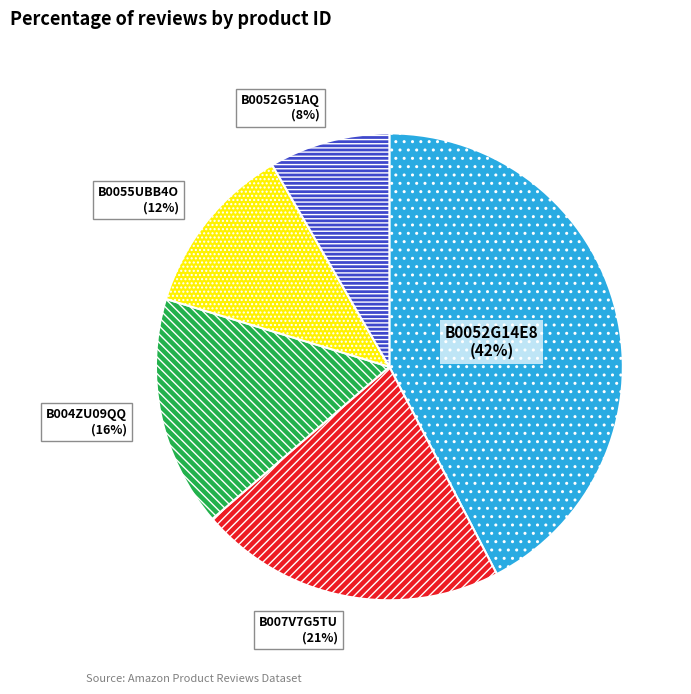

To the nearest percent, what is the average slice percentage?

20%